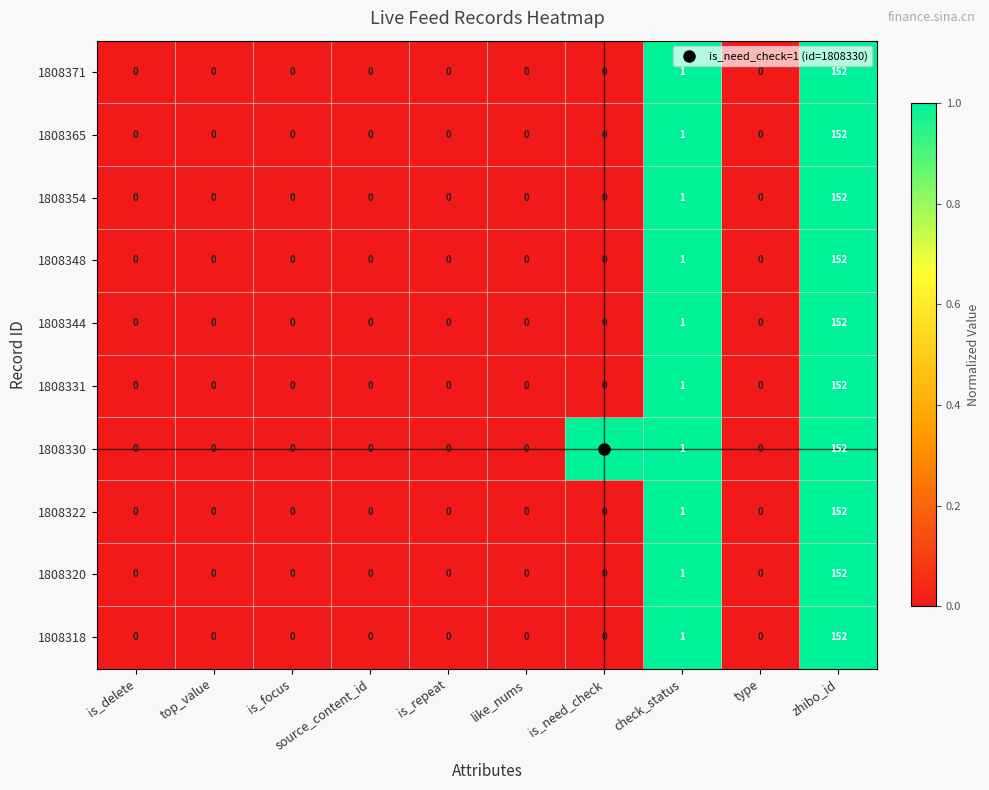

True or false: 1808371 has a value of 0 at is_delete.

True